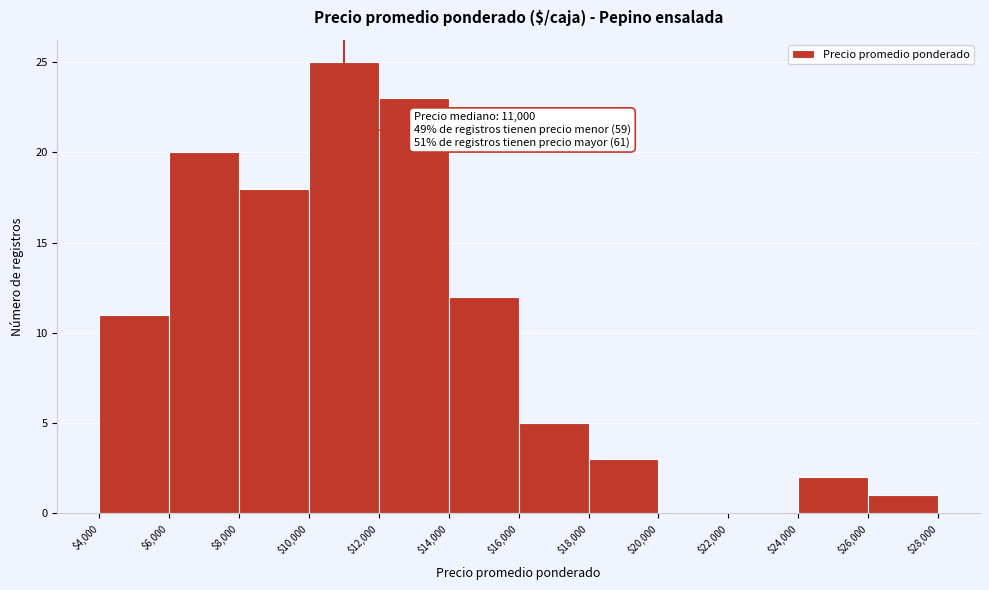

Which range on the x-axis has the tallest bar?

$10,000 to $12,000